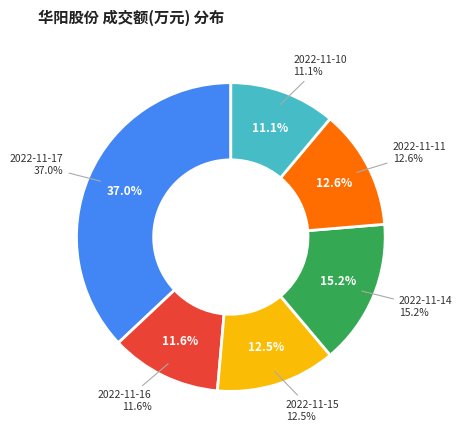

To the nearest percent, what portion does 2022-11-15 represent?

13%